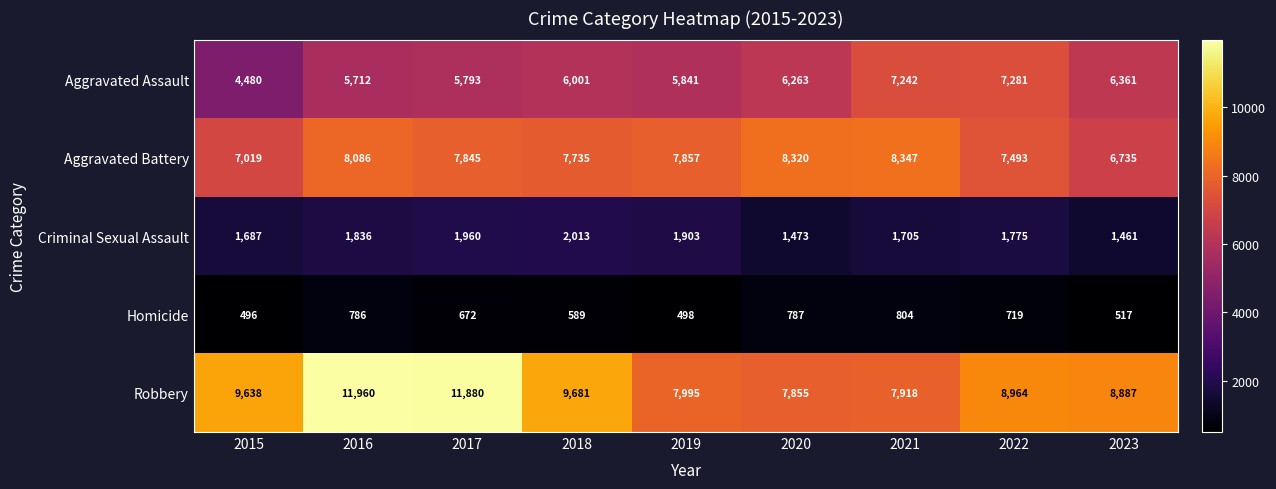

How many data points does each series have?

9